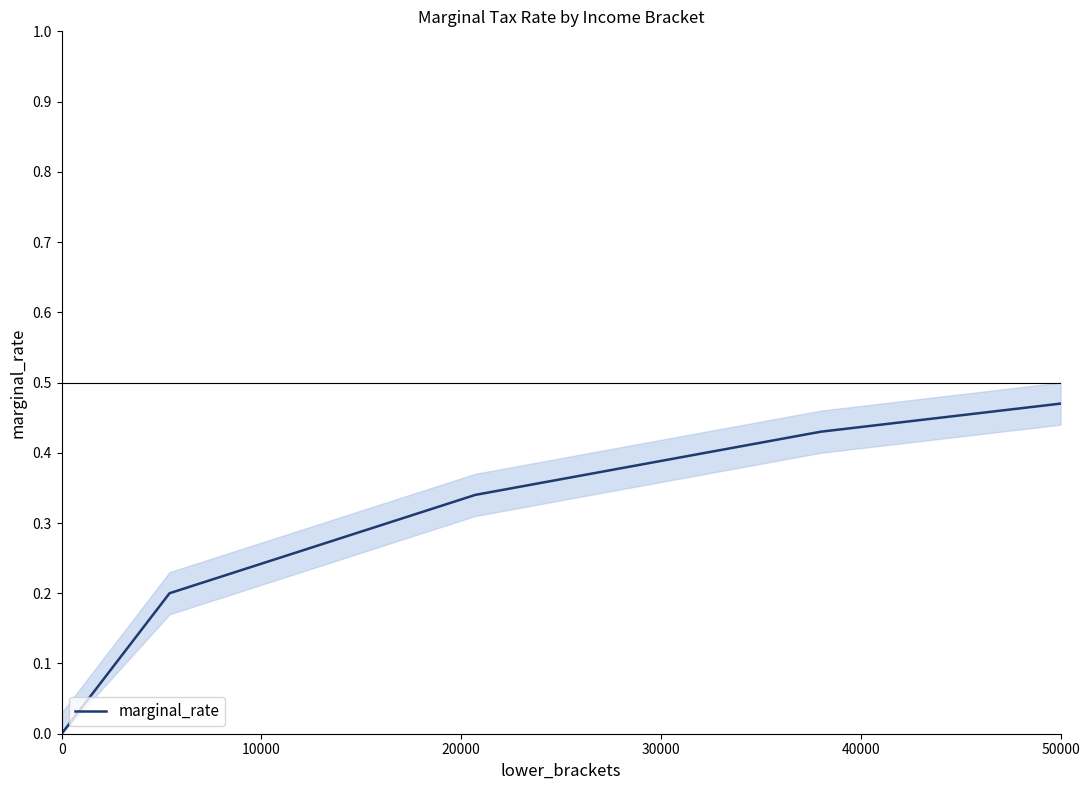

The marginal_rate series shows 0.0 at 0. True or false?

True